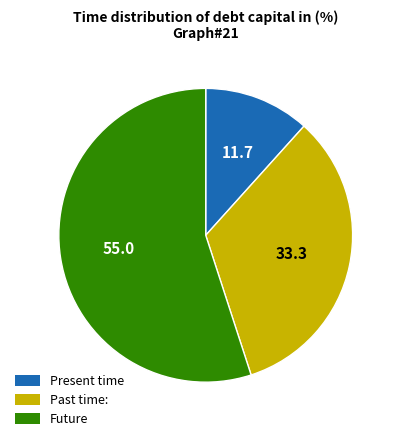

Between Past time: and Future, which is larger?

Future